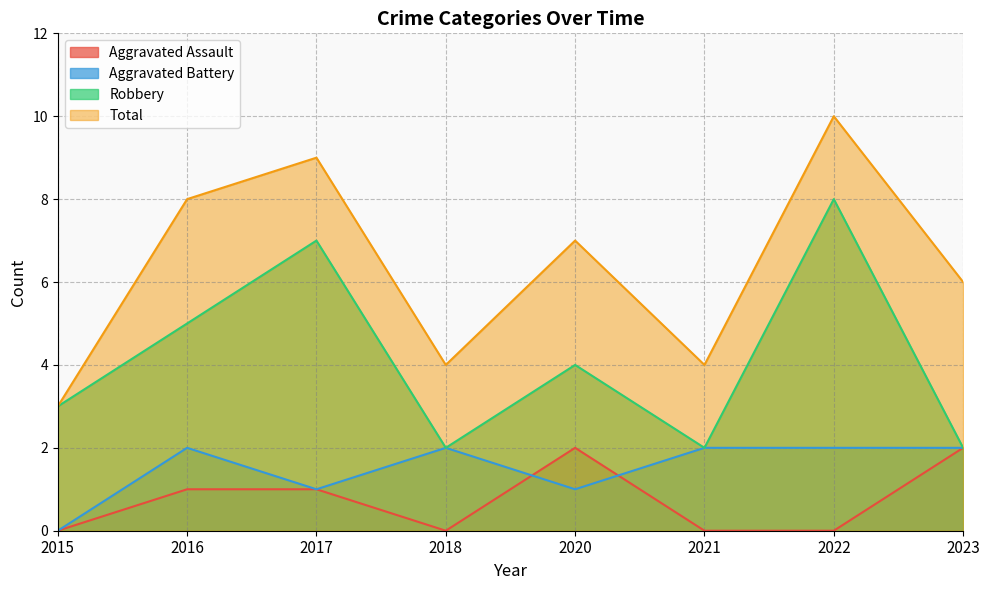

Reading right to left, list all the values displayed in this chart.

Aggravated Assault: 2	0	0	2	0	1	1	0
Aggravated Battery: 2	2	2	1	2	1	2	0
Robbery: 2	8	2	4	2	7	5	3
Total: 6	10	4	7	4	9	8	3